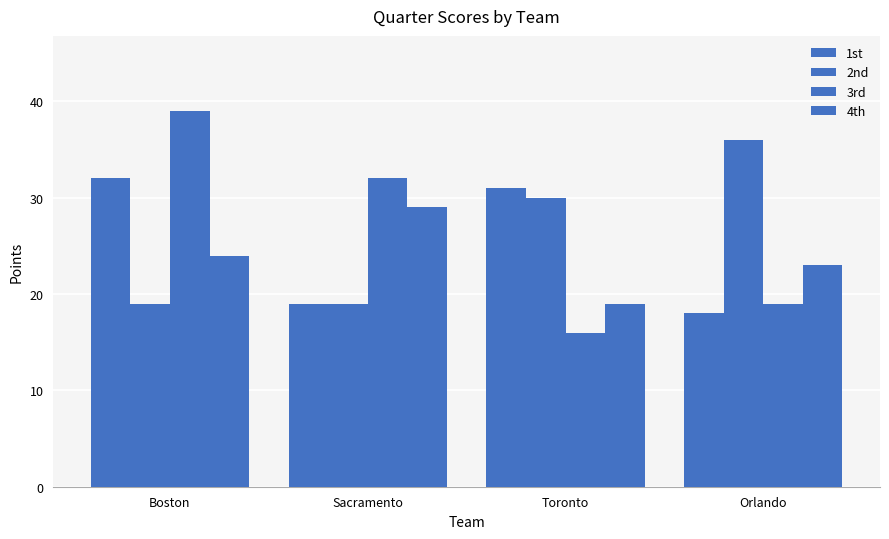

How many bars are there in total?

16